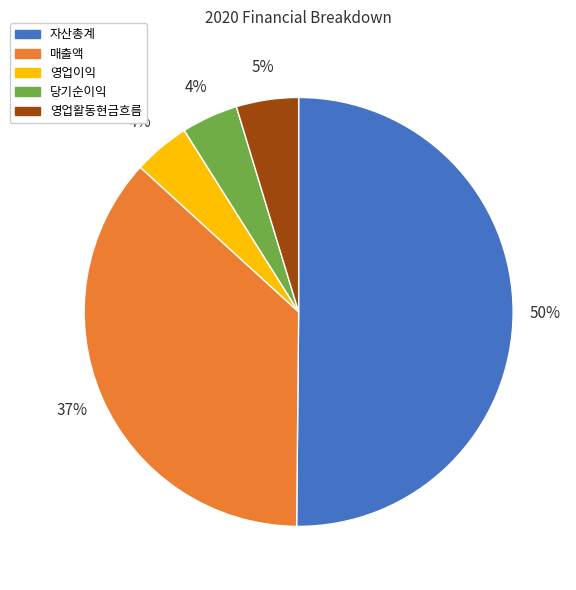

The 자산총계 slice represents 55% of the pie. True or false?

False